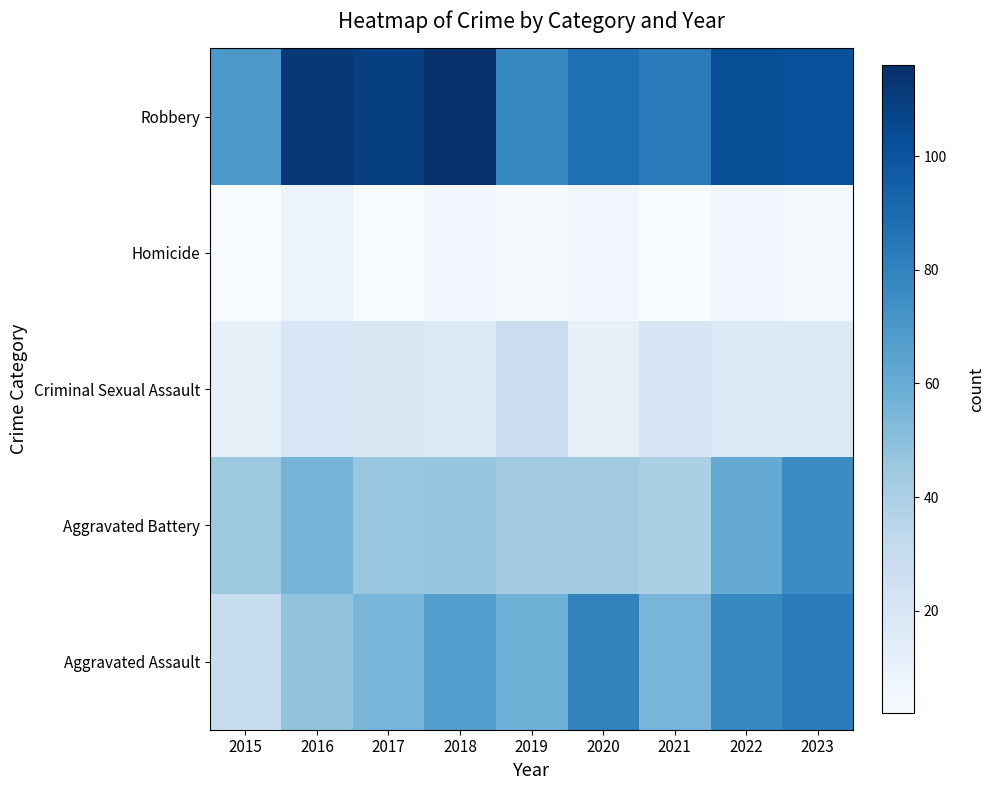

At how many categories does at least one series exceed 22?

9